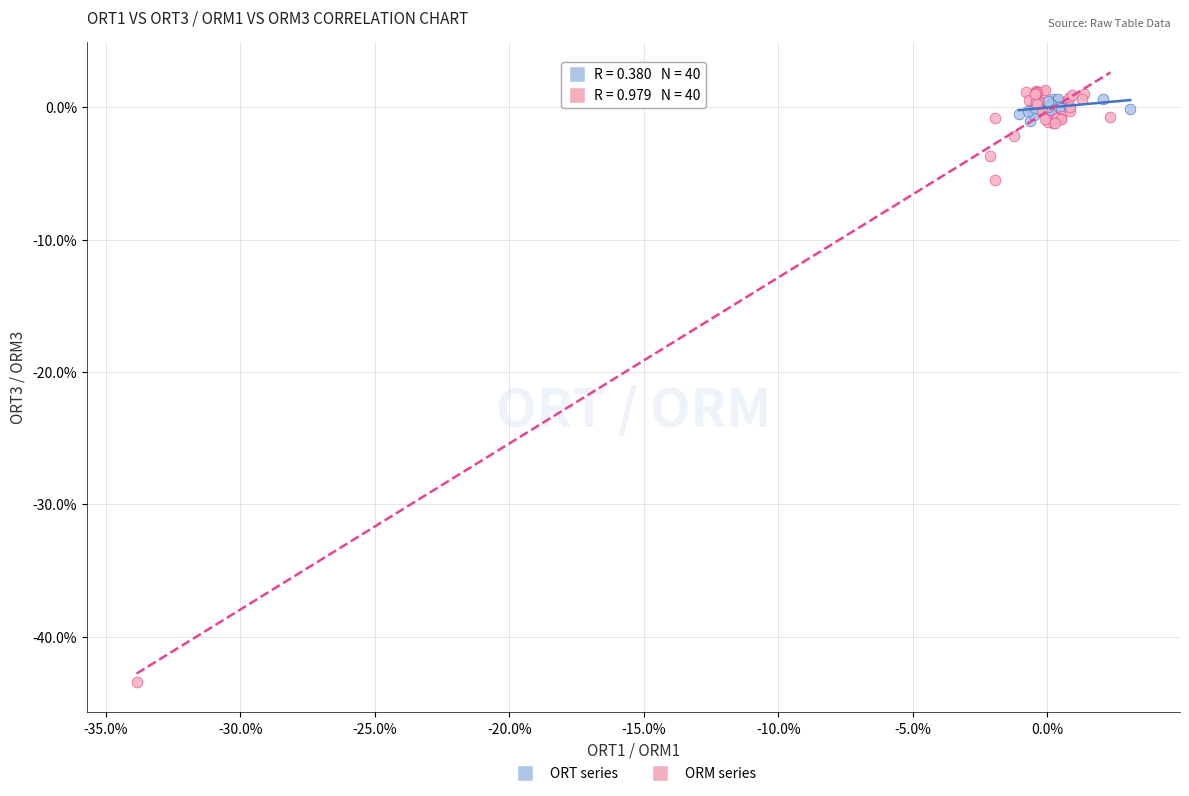

What are all the series names shown in the legend?

ORT series, ORM series